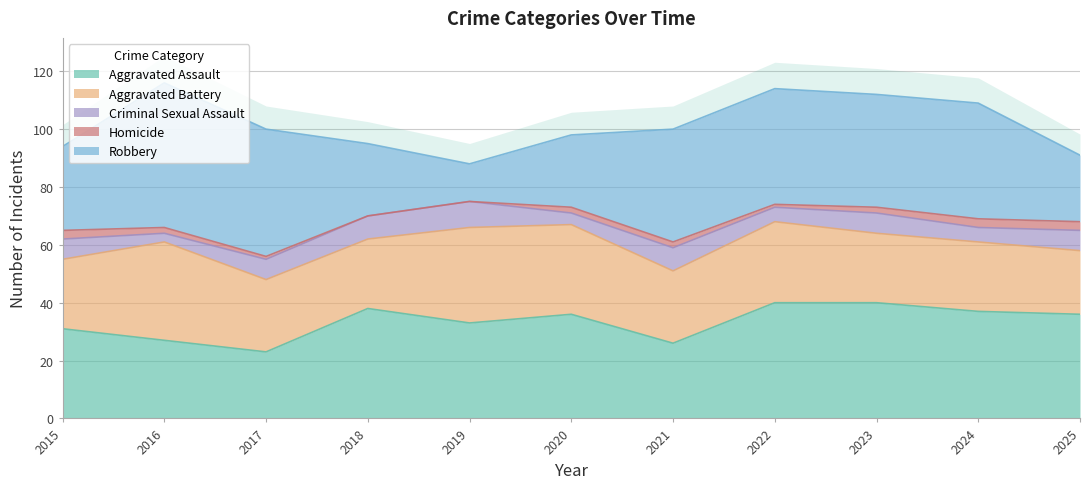

Which series changed the most between 2019 and 2025?

Aggravated Battery